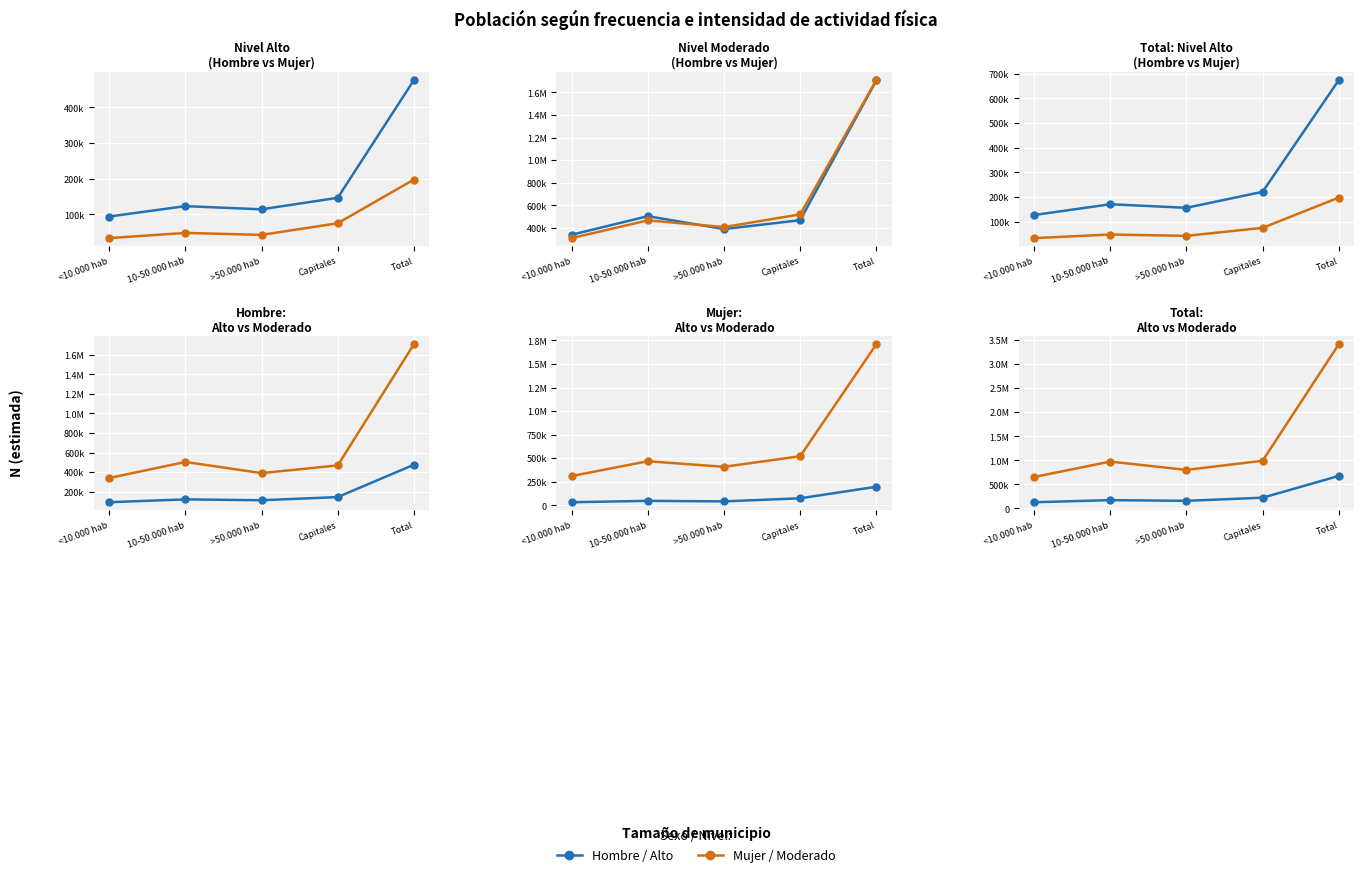

What is the difference between the Hombre / Alto values at Capitales and 10-50.000 hab?

50463